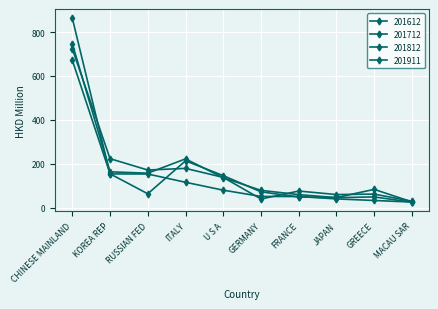

How many lines are shown in the chart?

4